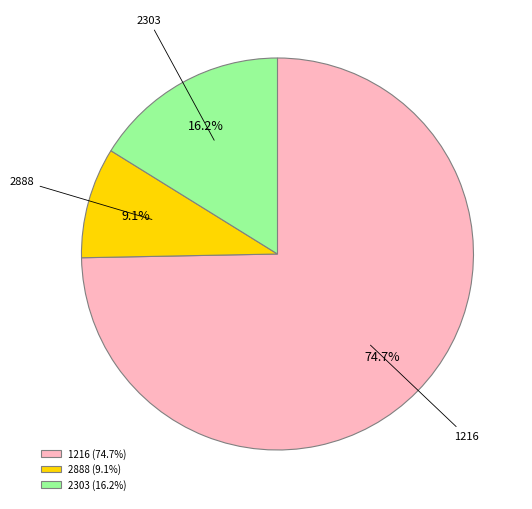

Count the number of slices in the pie.

3